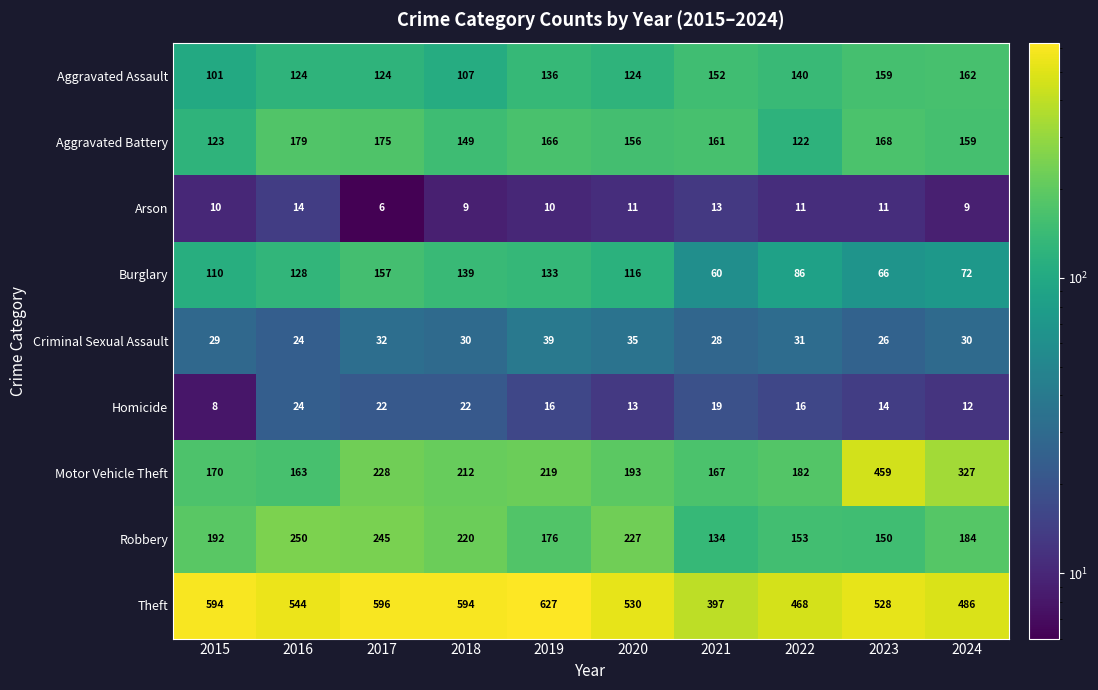

True or false: Criminal Sexual Assault has a value of 31 at 2022.

True